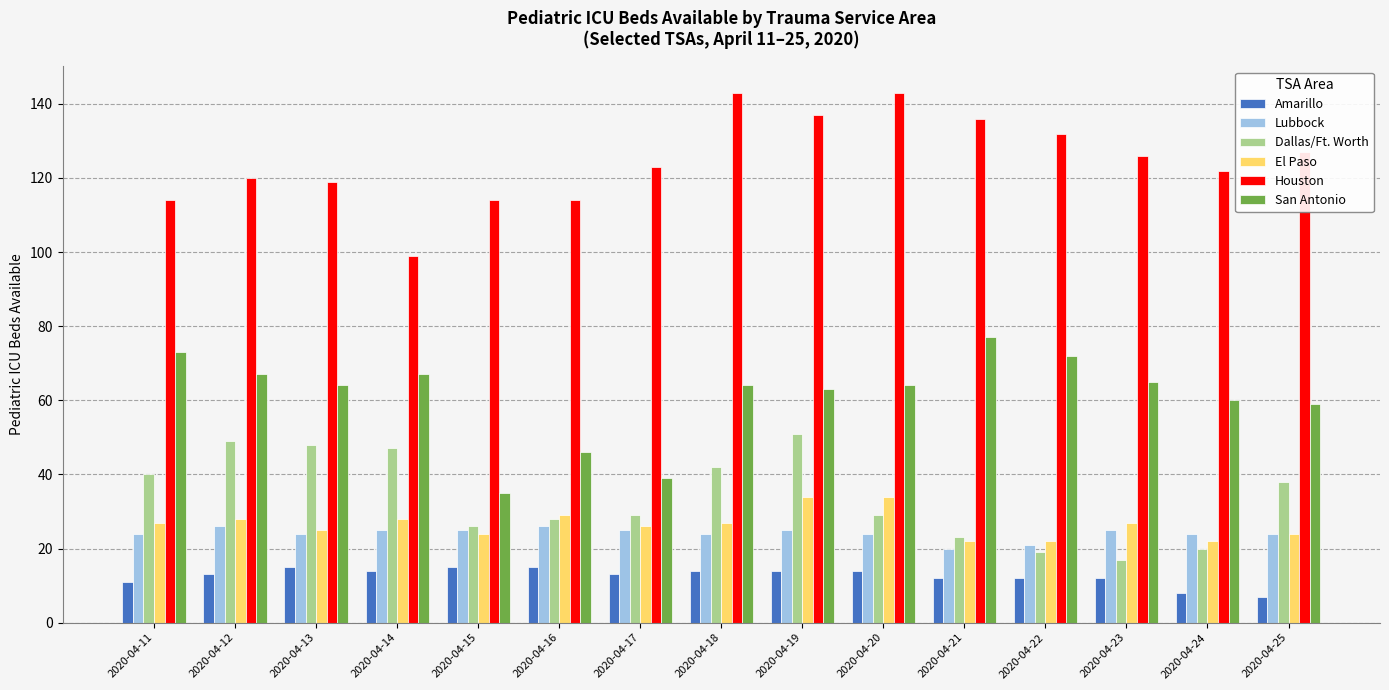

What is the approximate value of Lubbock at 2020-04-12?

26